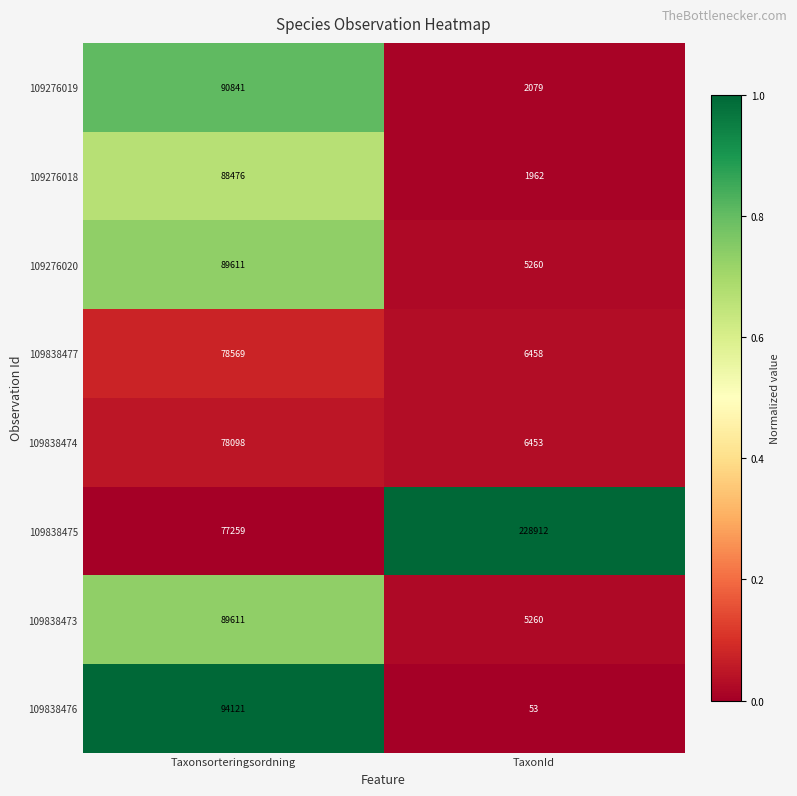

List the labels in order of 109838474 value, largest first.

Taxonsorteringsordning, TaxonId